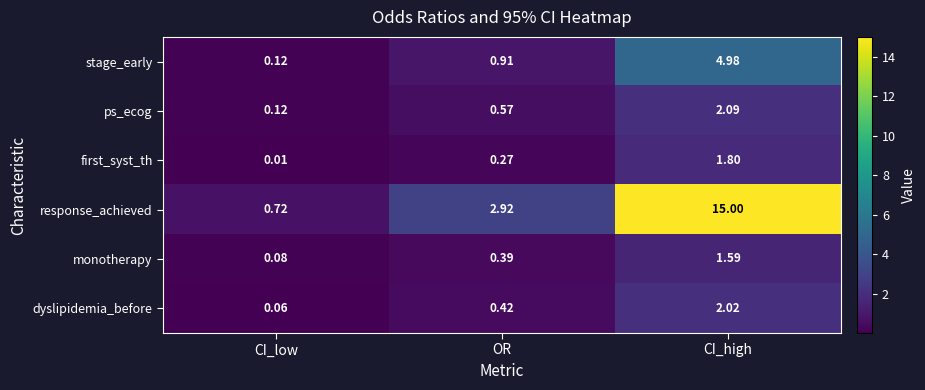

What is the total value across all series at OR?

5.5